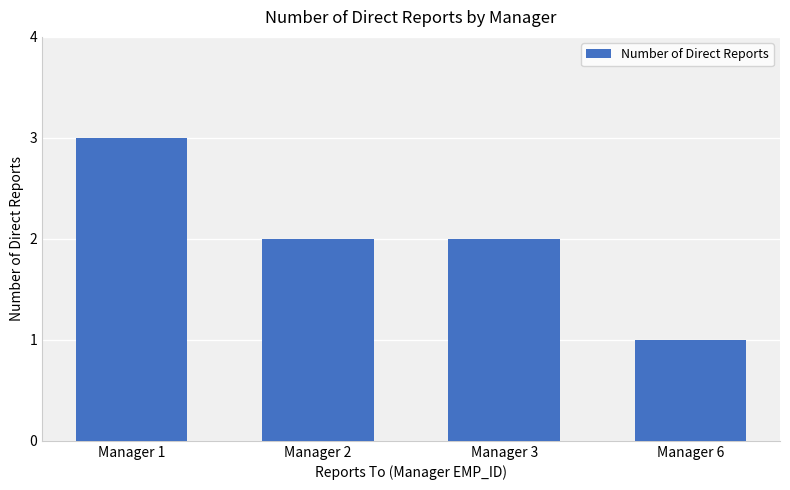

What is the value of the 3rd bar from the left?

2